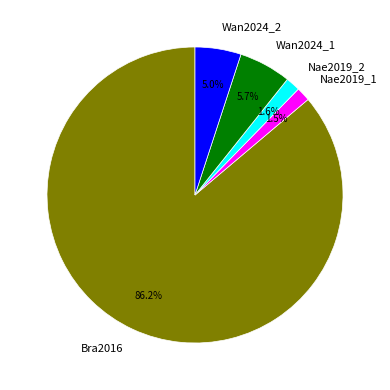

Is the sum of Wan2024_2 and Nae2019_2 greater than half?

No